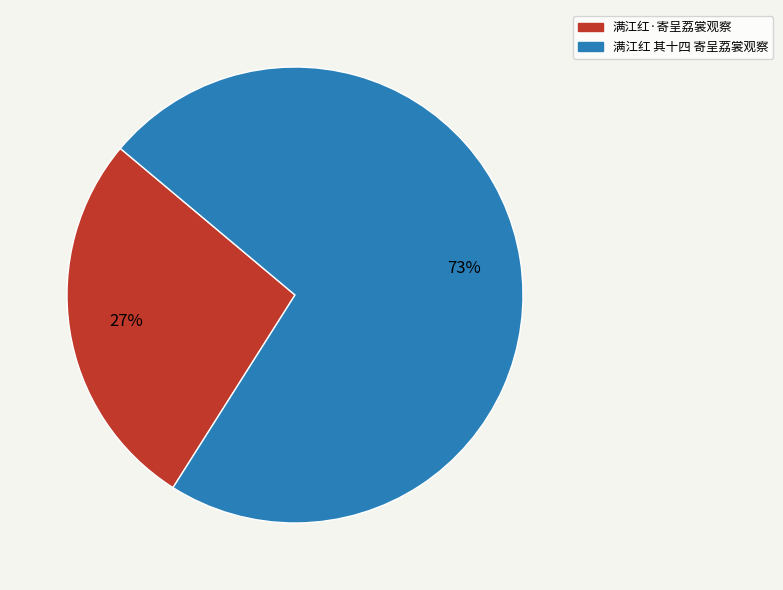

Combined, do 满江红 其十四 寄呈荔裳观察 and 满江红·寄呈荔裳观察 account for over 50%?

Yes